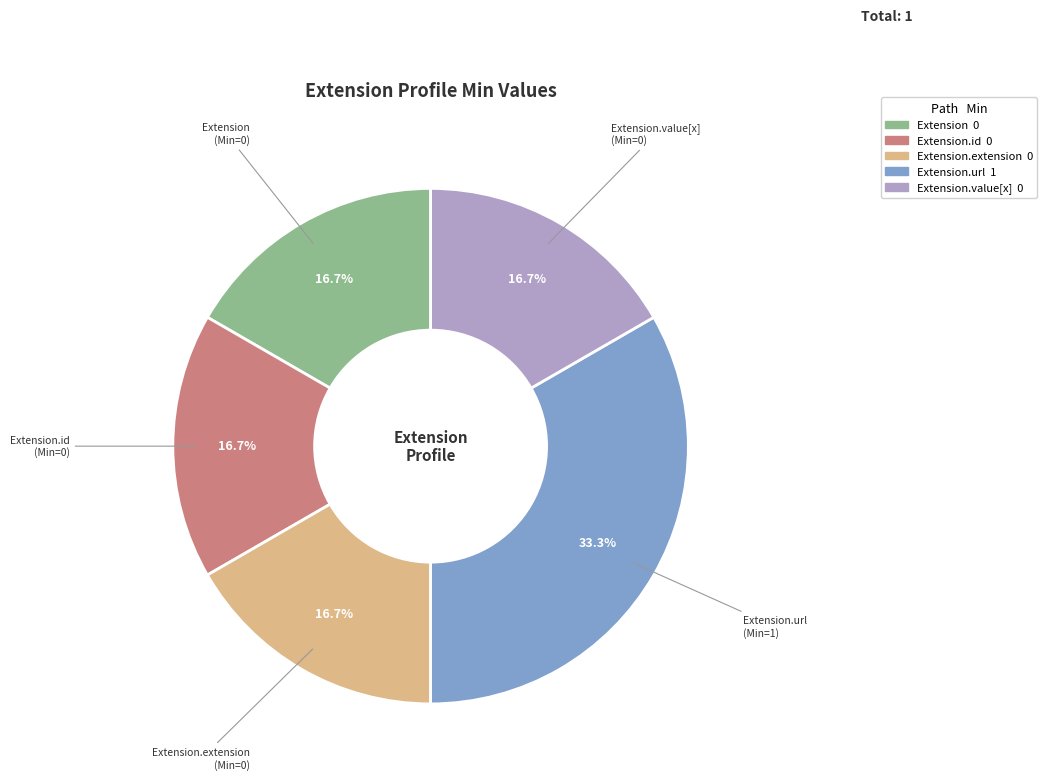

How many slices are in this pie chart?

5